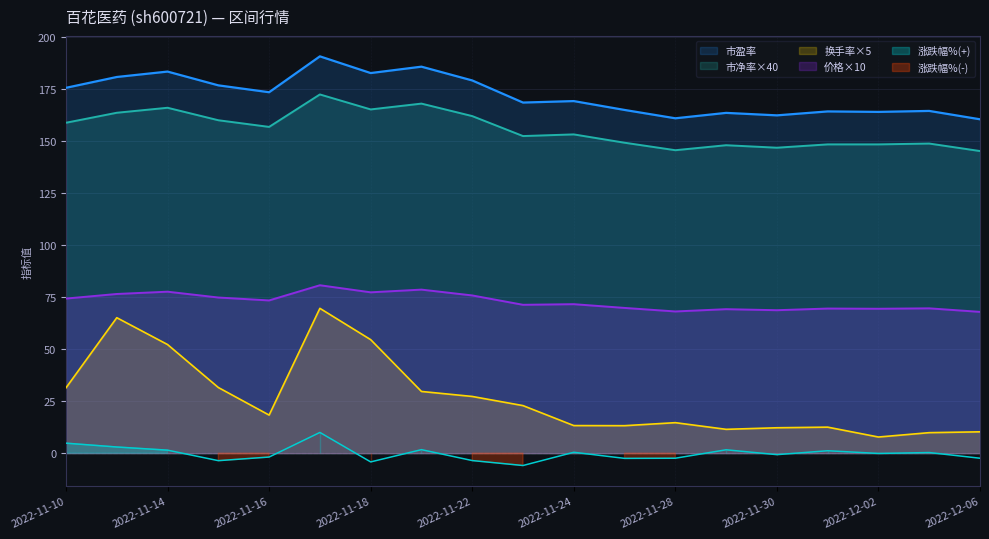

Is the value of 市盈率 at 2022-11-14 greater than the value of 涨跌幅% at 2022-11-11?

Yes